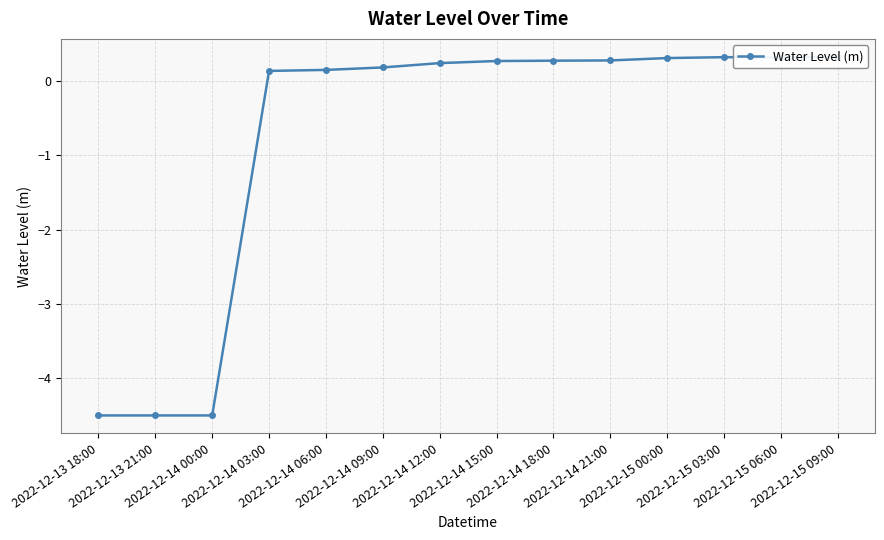

How many lines are shown in the chart?

1